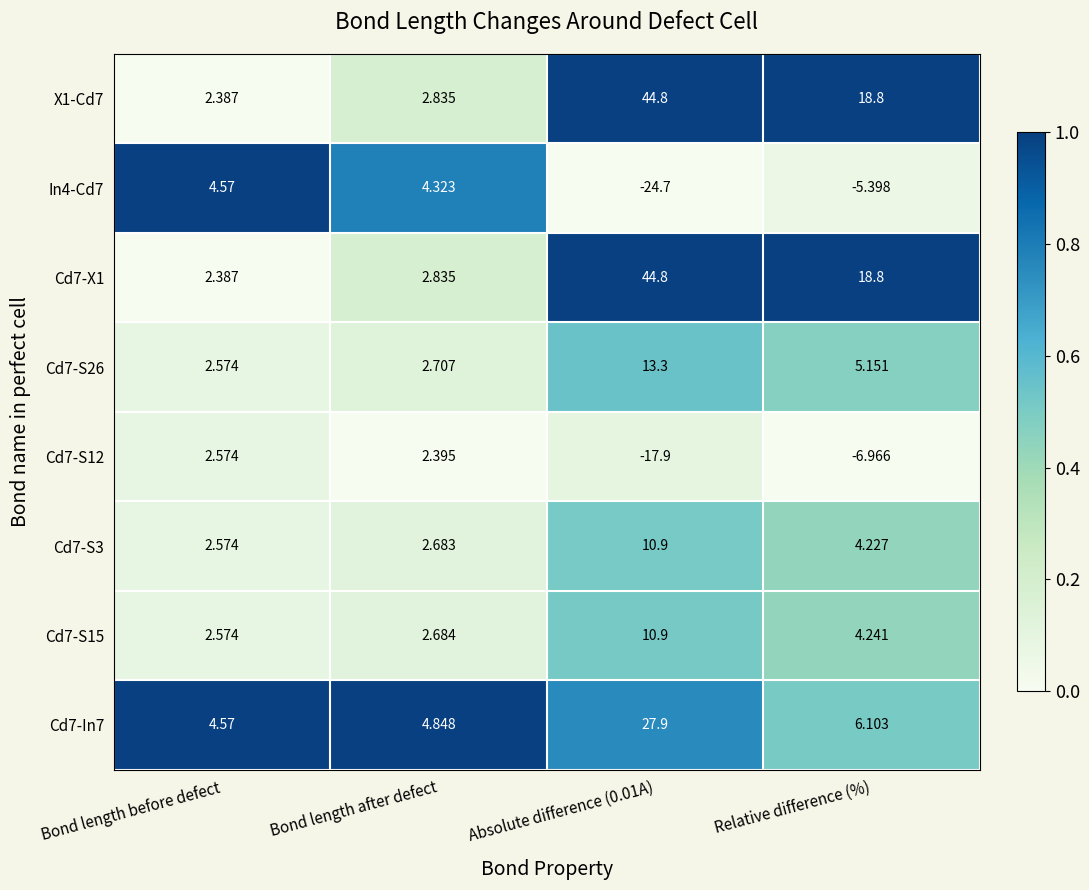

Which category has the lowest value in the Cd7-S15 series?

Bond length before defect